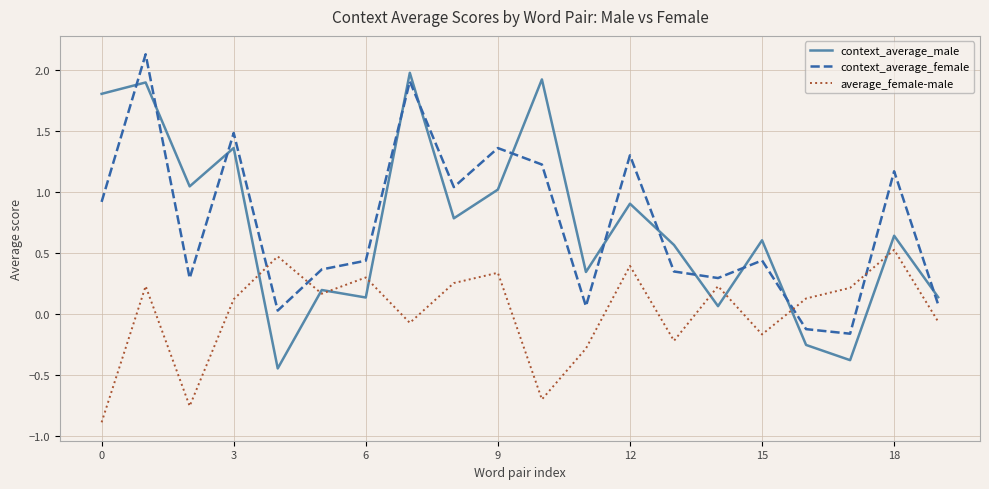

What is the maximum value for context_average_male?

2.0